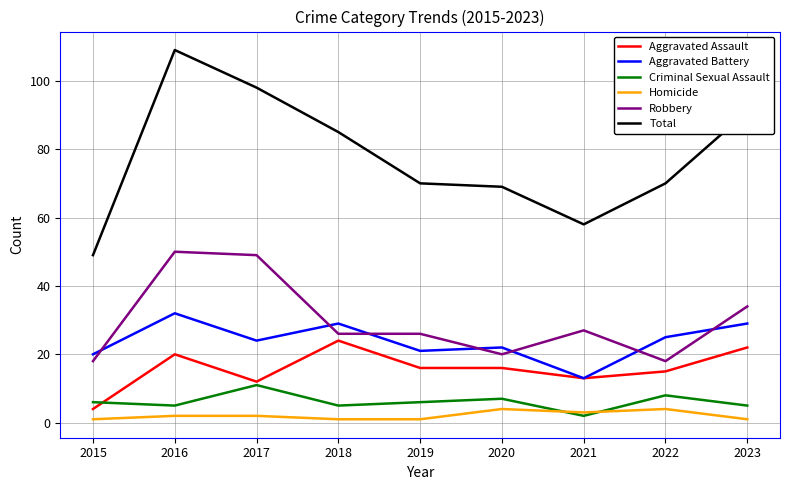

Which series changed the most between 2016 and 2020?

Total